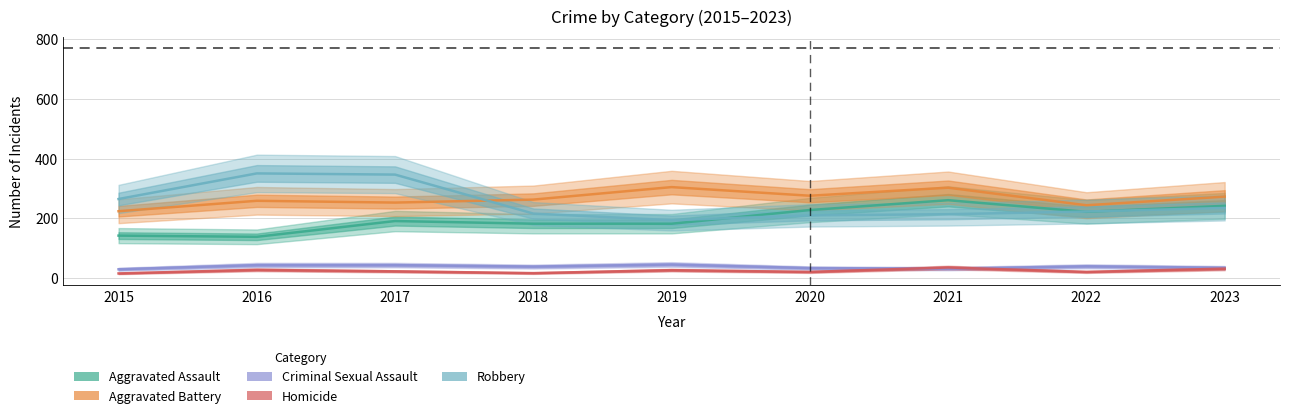

Count the number of categories in the chart.

9